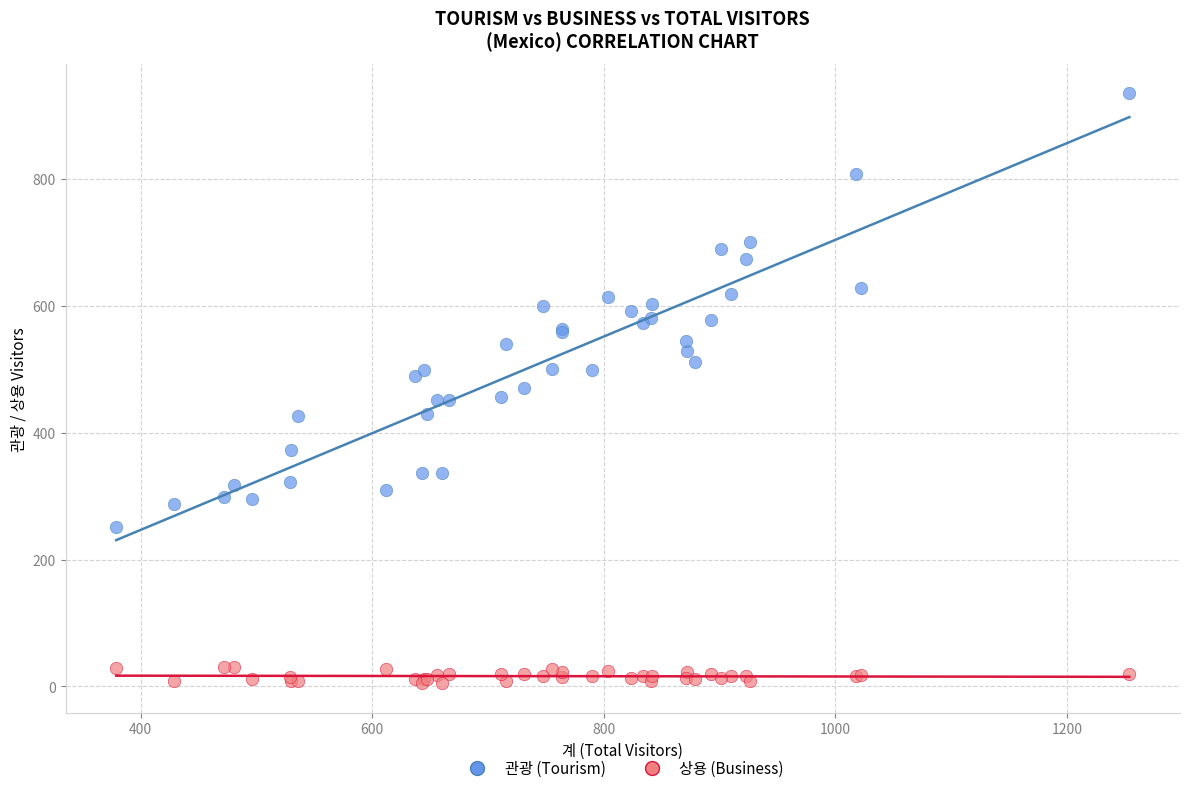

What is the X range (max minus min) for the scatter plot?

875